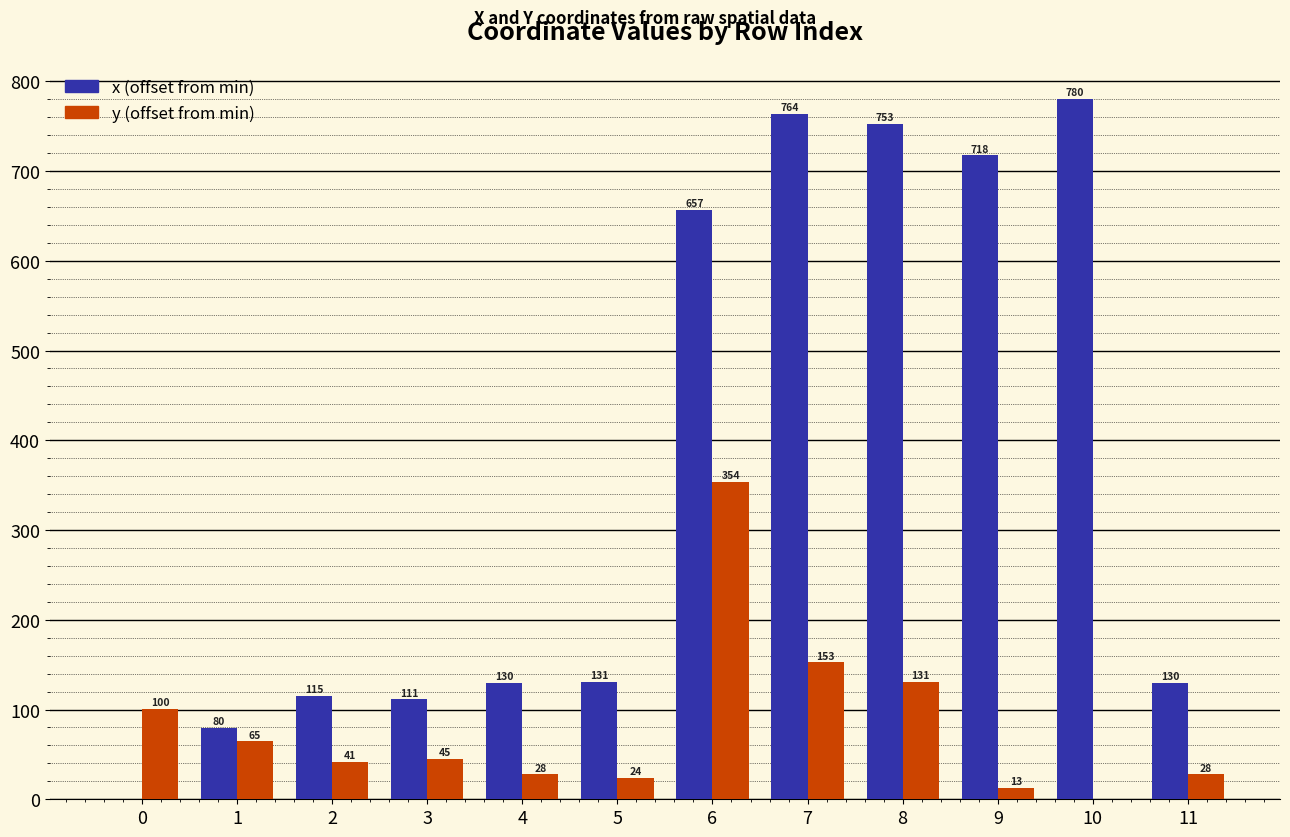

At which category is the sum across all series the highest?

6